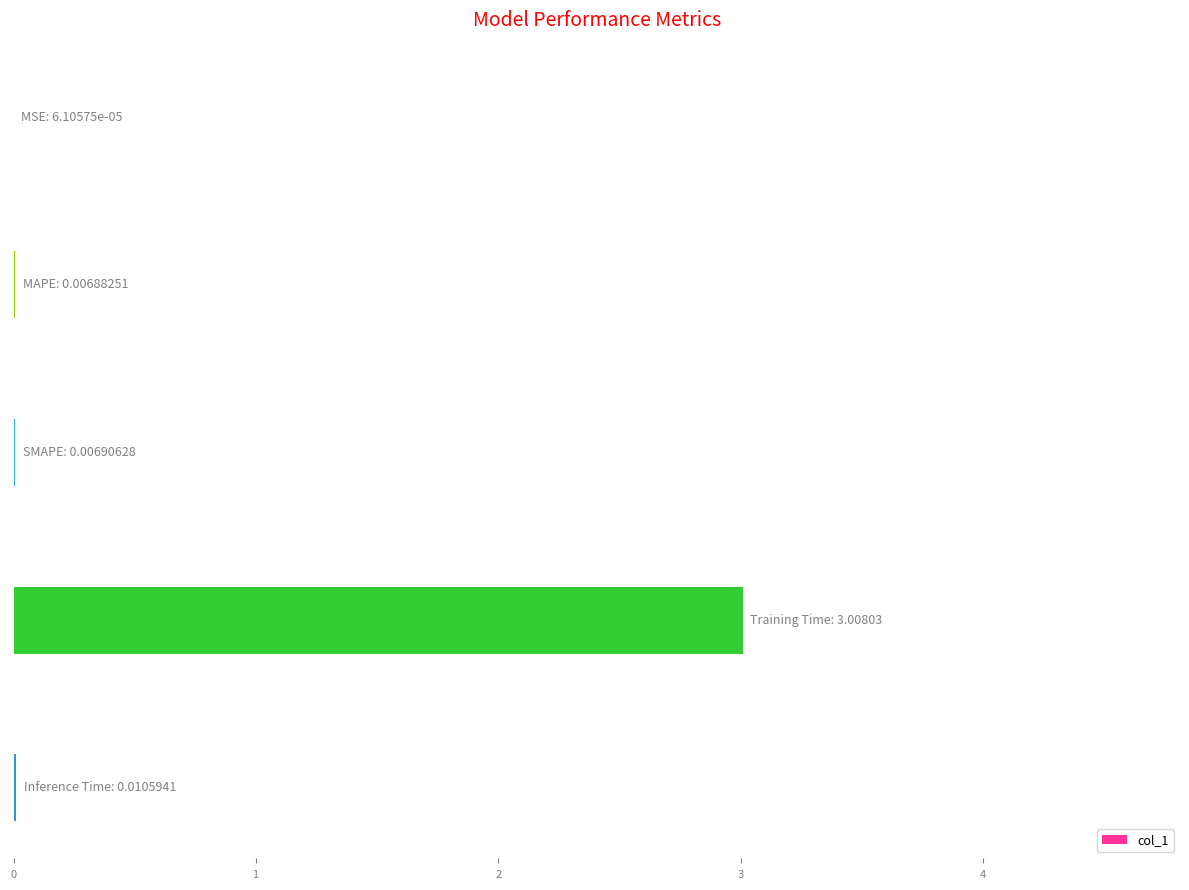

How many bars are there in total?

5